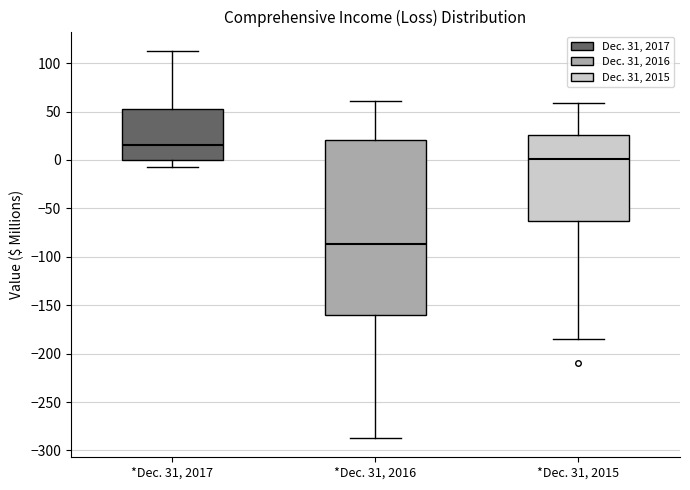

Where does the lower whisker of the box for *Dec. 31, 2016 end on the y-axis? The values are not printed on the chart, so give them approximately, as read against the axis.

-285